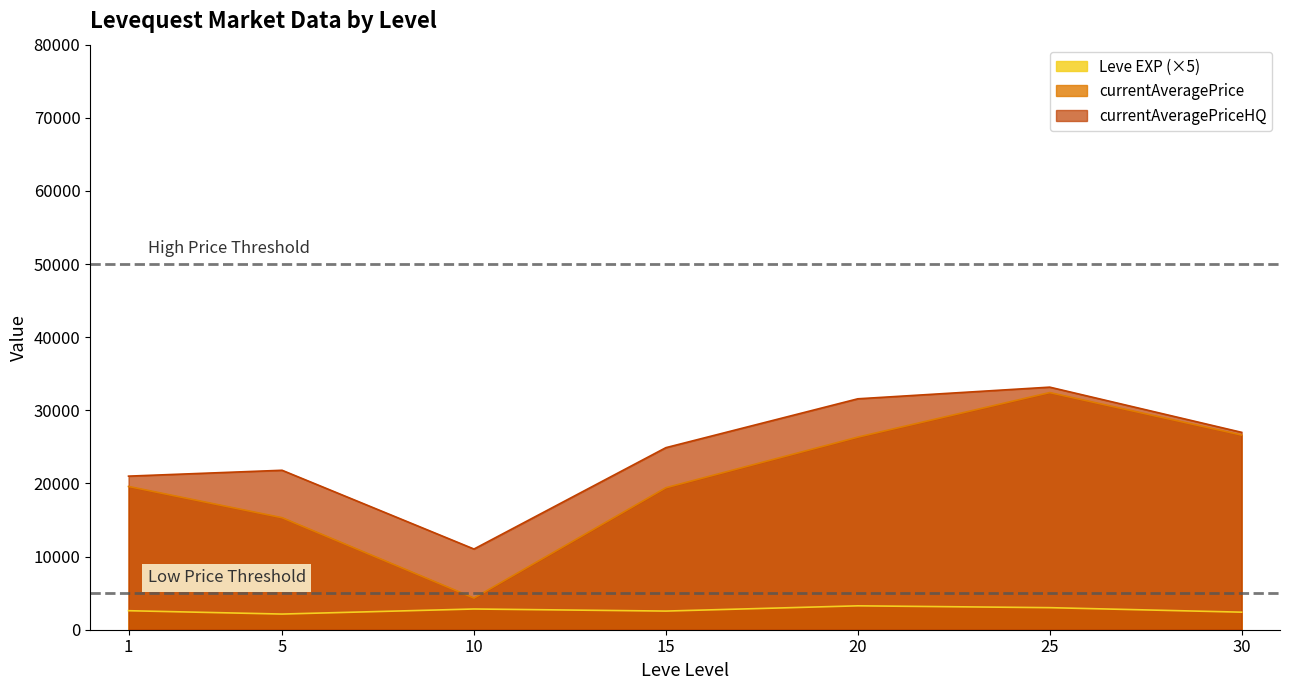

What is the highest value of the currentAveragePrice series?

32427.2